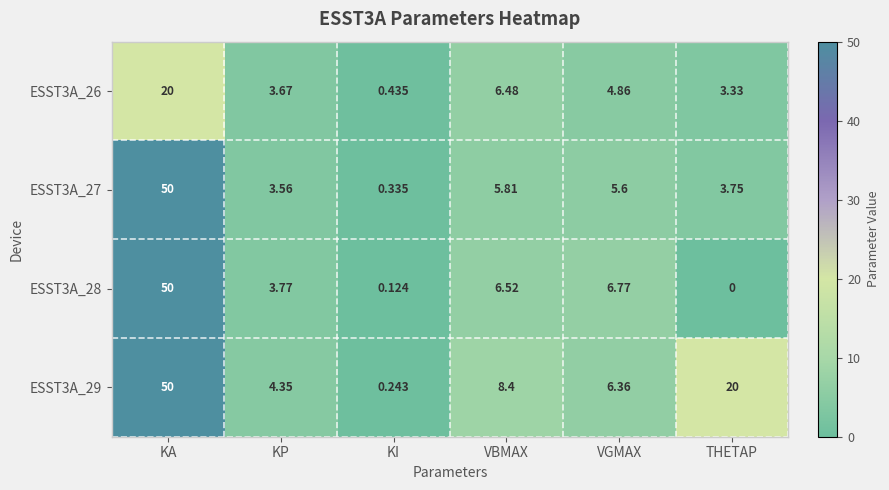

Which series has the largest total across all categories?

ESST3A_29